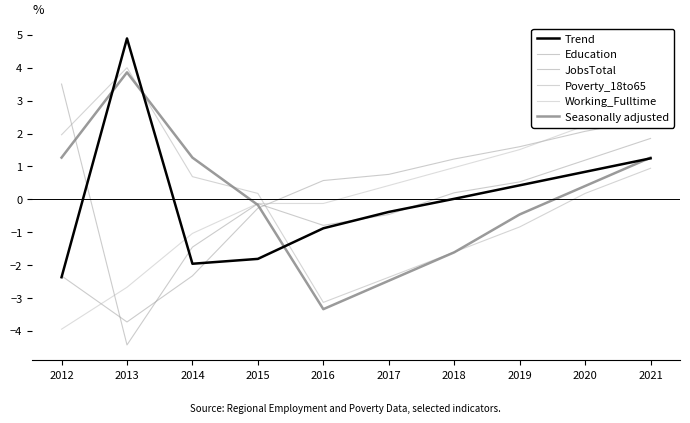

Which series has the largest range (max minus min)?

Education